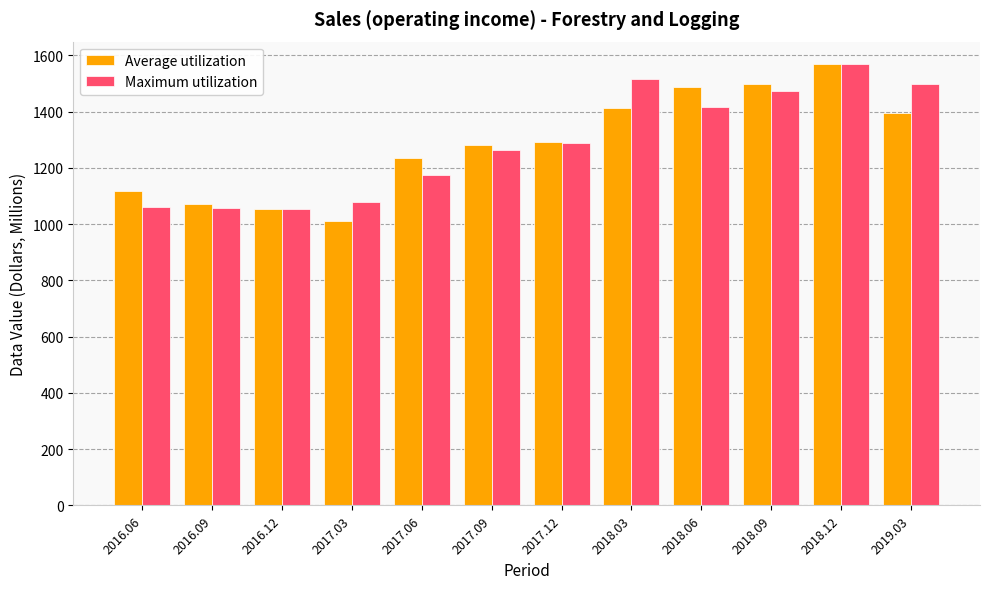

Which category has the lowest value in the Average utilization series?

2017.03